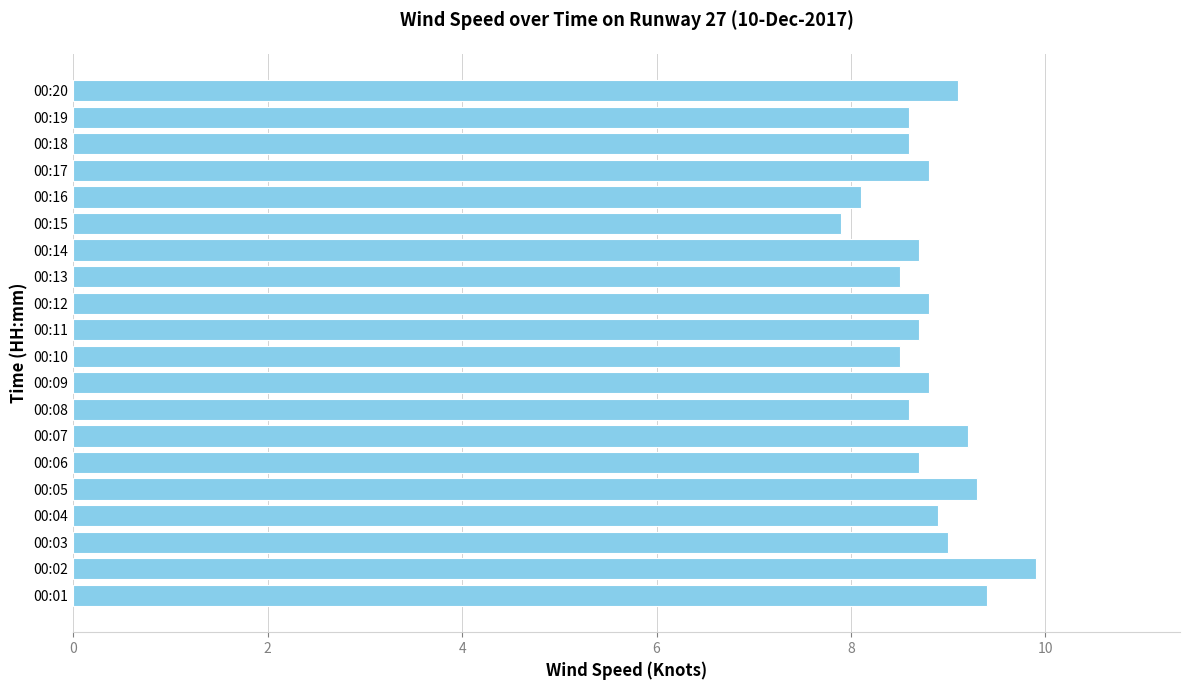

The value at 00:05 is 9.3. True or false?

True